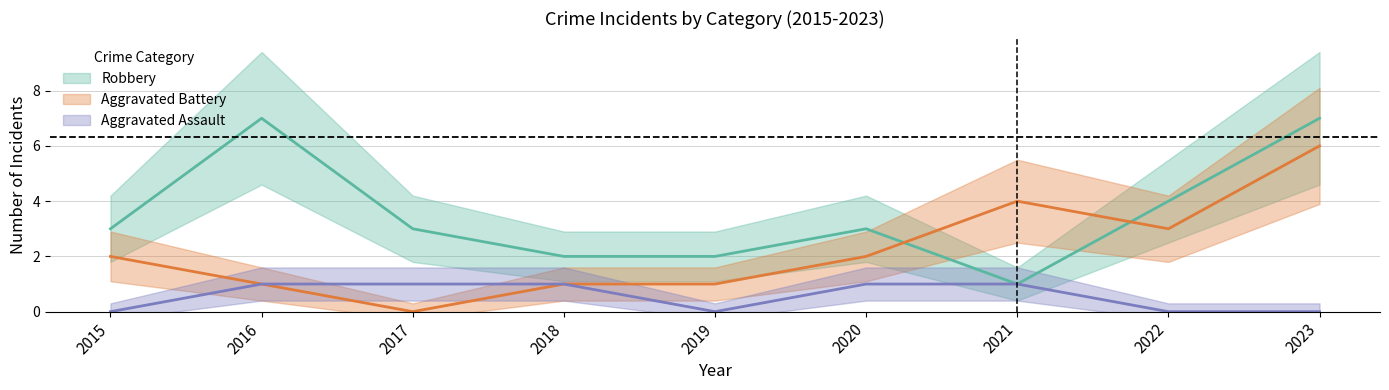

What is the sum of all Robbery values?

32